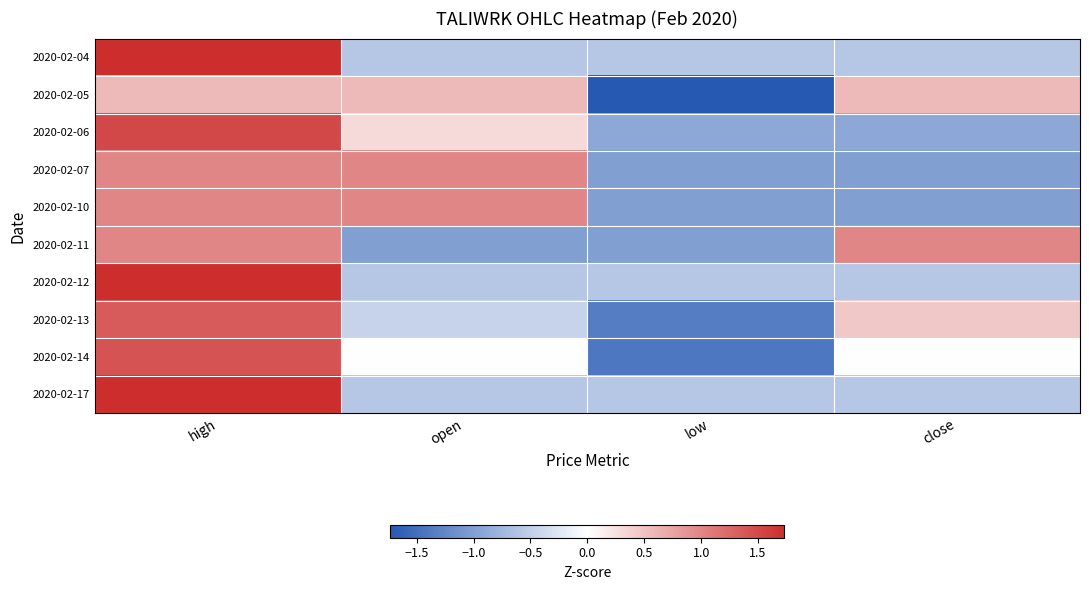

Reading left to right, list all the values displayed in this chart.

2020-02-04: high=1.7	open=-0.6	low=-0.6	close=-0.6
2020-02-05: high=0.6	open=0.6	low=-1.7	close=0.6
2020-02-06: high=1.5	open=0.3	low=-0.9	close=-0.9
2020-02-07: high=1.0	open=1.0	low=-1.0	close=-1.0
2020-02-10: high=1.0	open=1.0	low=-1.0	close=-1.0
2020-02-11: high=1.0	open=-1.0	low=-1.0	close=1.0
2020-02-12: high=1.7	open=-0.6	low=-0.6	close=-0.6
2020-02-13: high=1.3	open=-0.4	low=-1.3	close=0.4
2020-02-14: high=1.4	open=0.0	low=-1.4	close=0.0
2020-02-17: high=1.7	open=-0.6	low=-0.6	close=-0.6